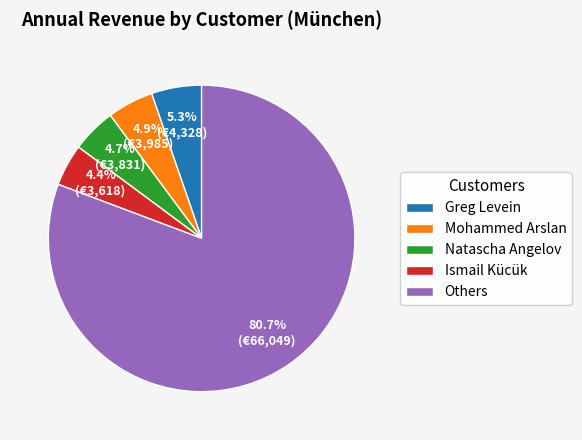

Which category has the biggest portion of the pie?

Others